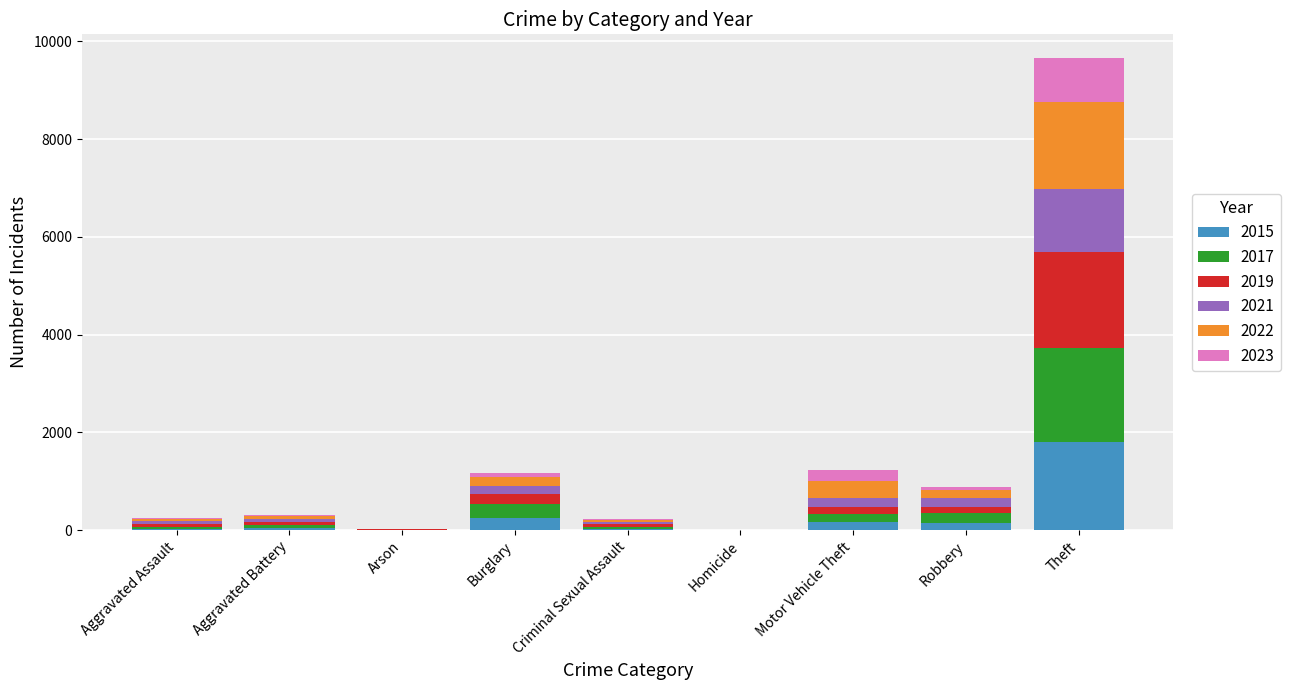

Does the chart contain stacked bars?

Yes